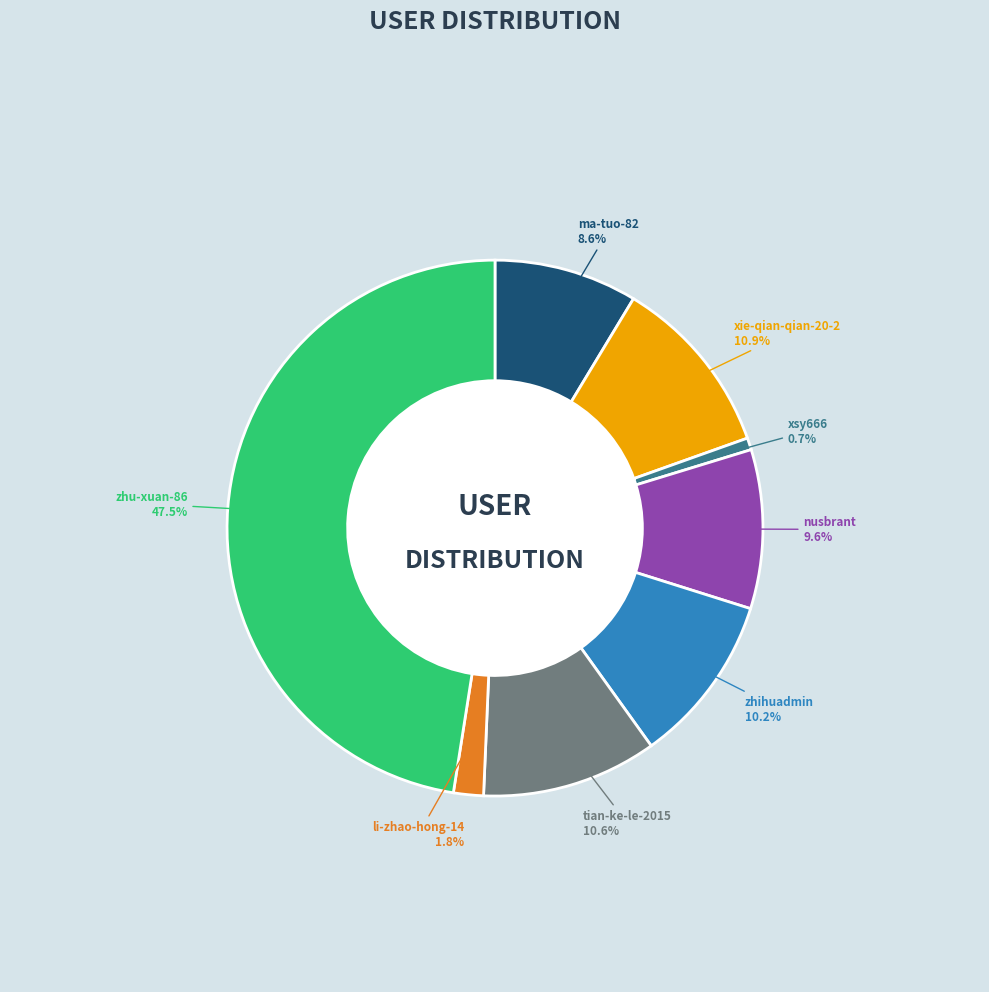

Is there a majority slice in this chart?

No